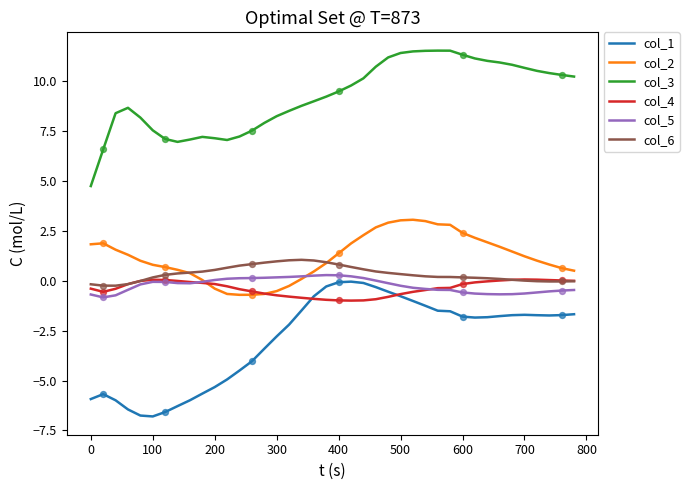

Which series has the largest total across all categories?

col_3